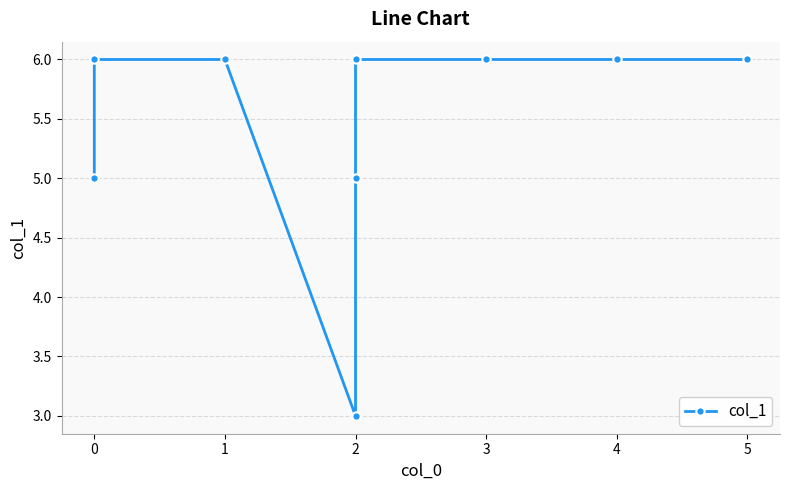

The chart shows a value of 6 at 1. True or false?

True